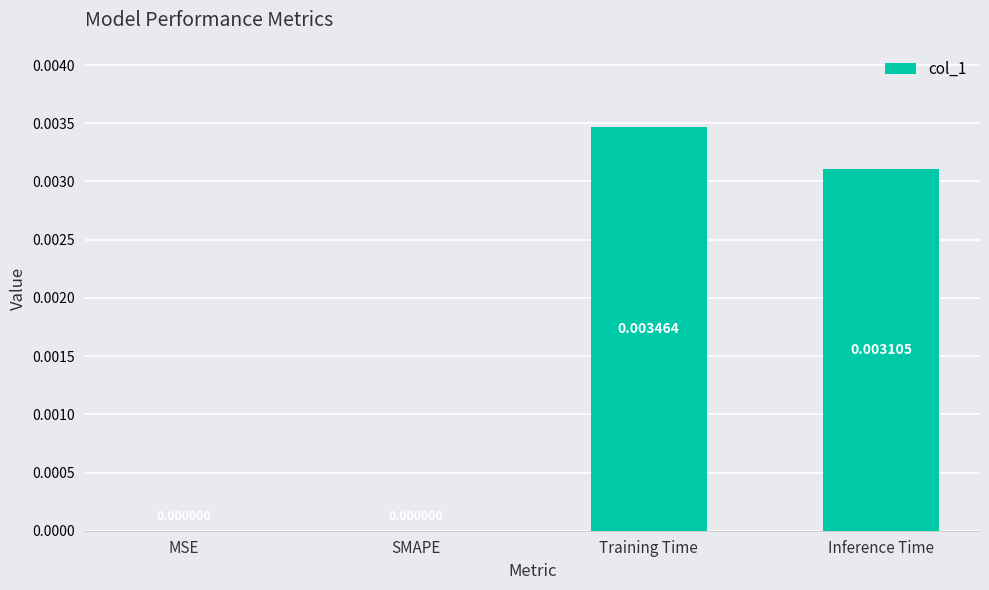

At which category does the chart reach its peak across all series?

Training Time